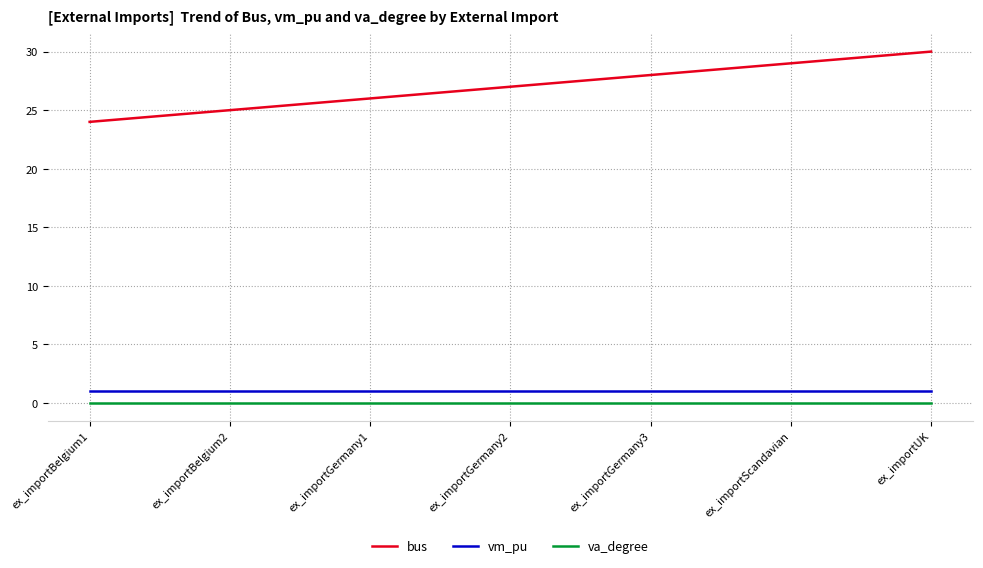

Which series has the widest spread of values?

bus